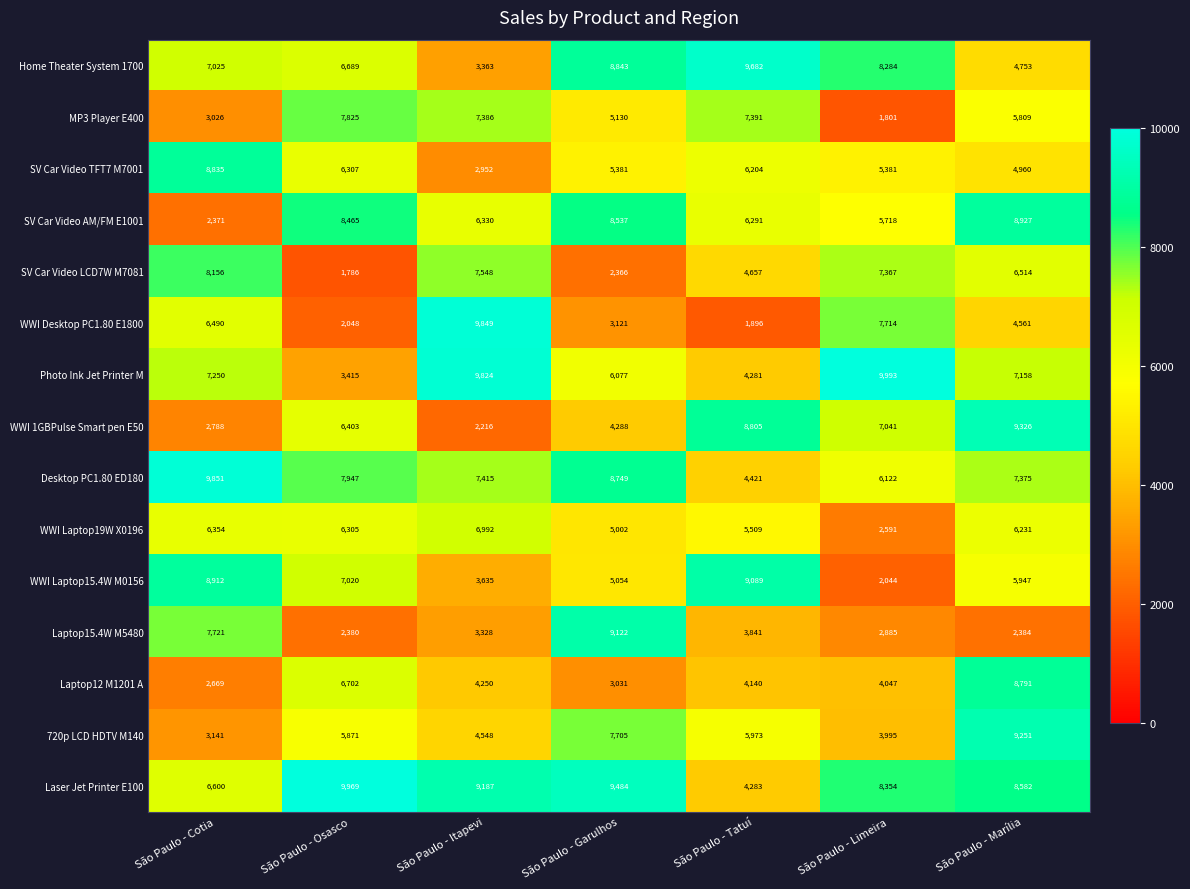

Which series has the widest spread of values?

WWI Desktop PC1.80 E1800